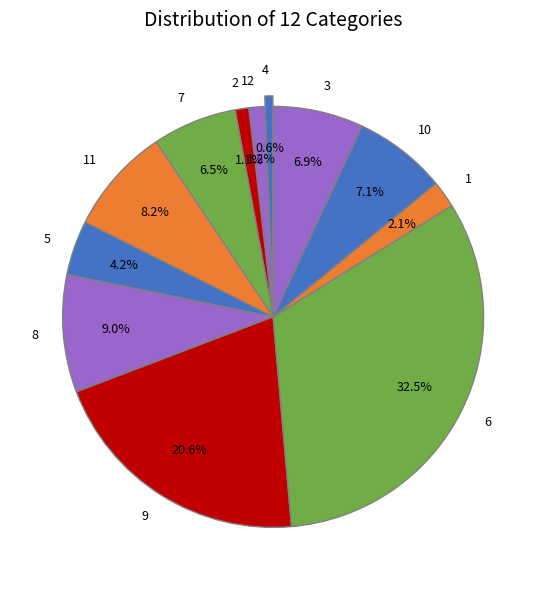

Which category has the biggest portion of the pie?

6